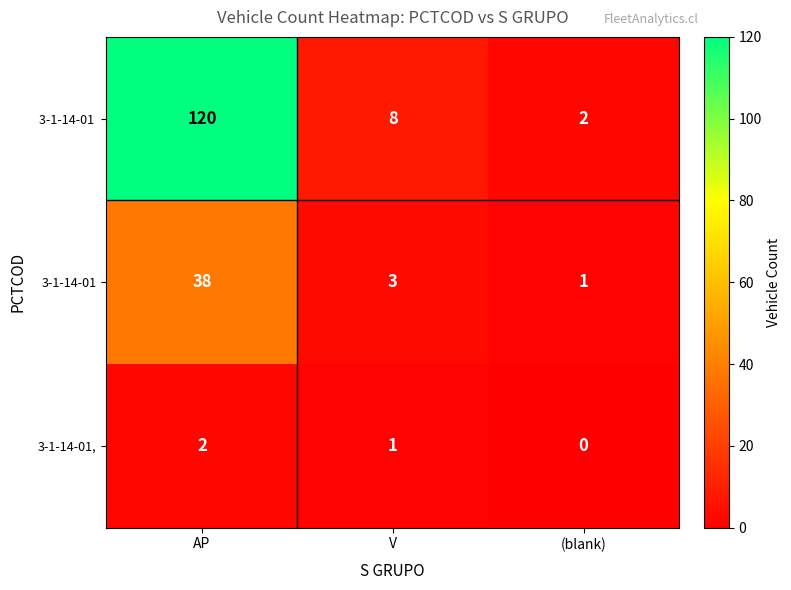

What is the difference between the highest and lowest values at V?

7